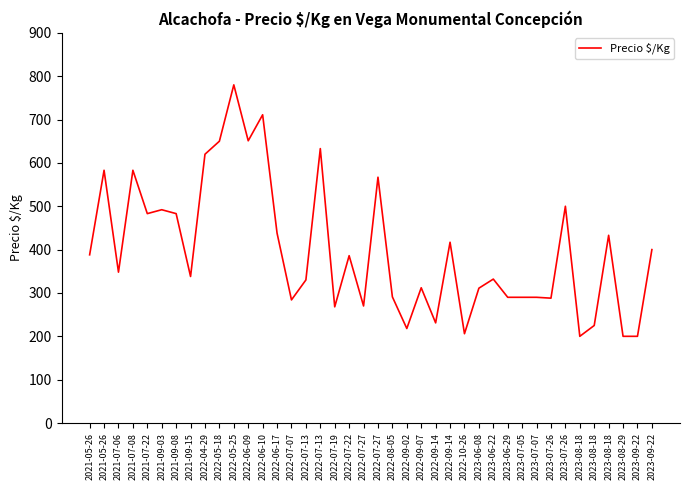

What is the minimum value shown in the chart?

200